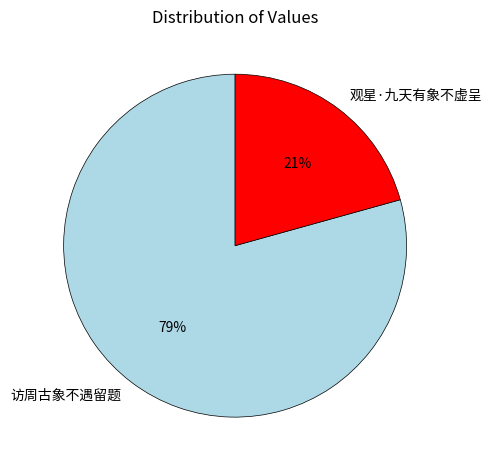

What is the ratio of the value at 访周古象不遇留题 to the value at 观星·九天有象不虚呈?

3.8